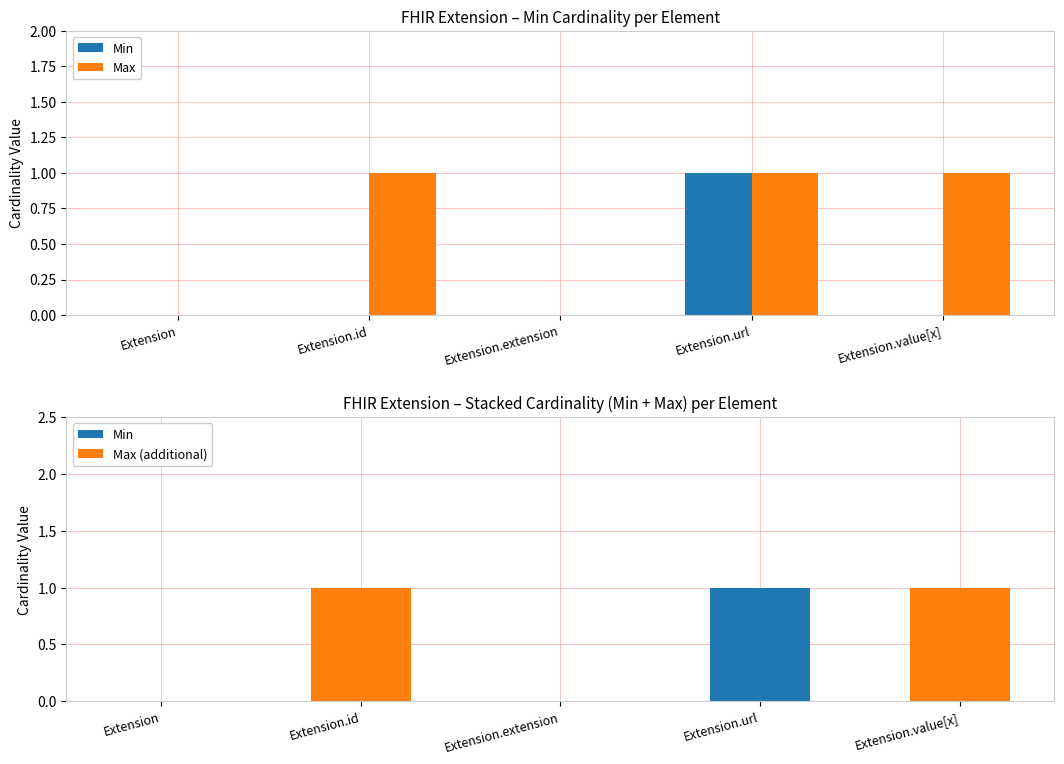

List the series in order of their peak value, highest first.

Min, Max, Max (additional)